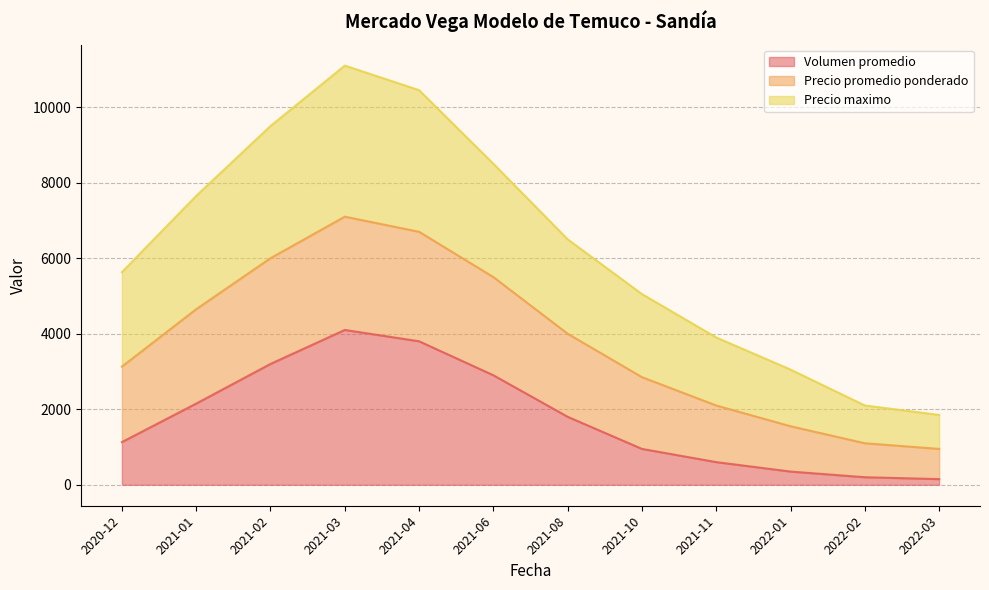

At which label does Volumen promedio reach its peak?

2021-03